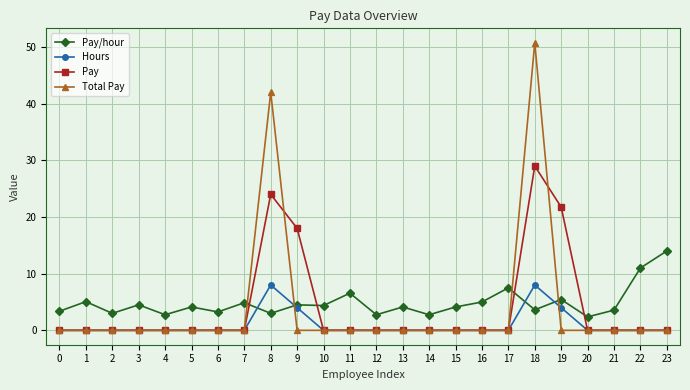

Between which two adjacent categories do Total Pay and Pay/hour first intersect?

7 and 8